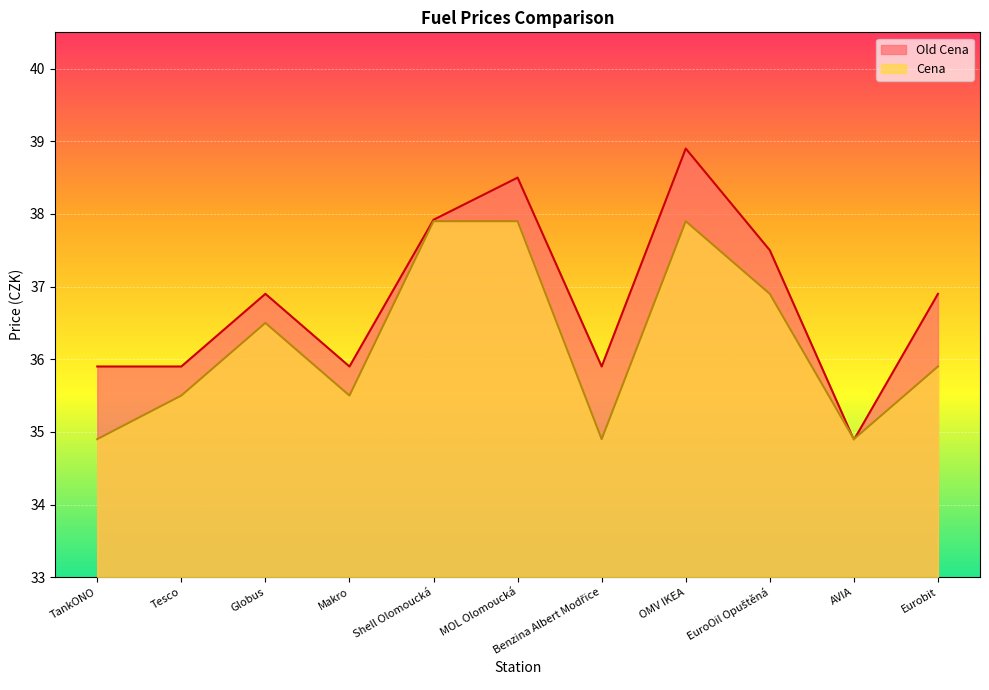

What are all the series names shown in the legend?

Old Cena, Cena